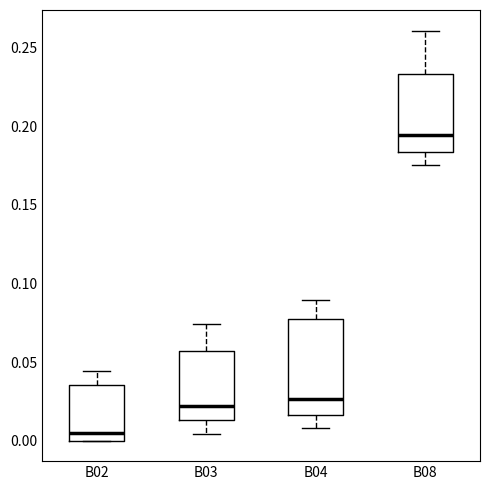

Which box's median line is the highest?

B08